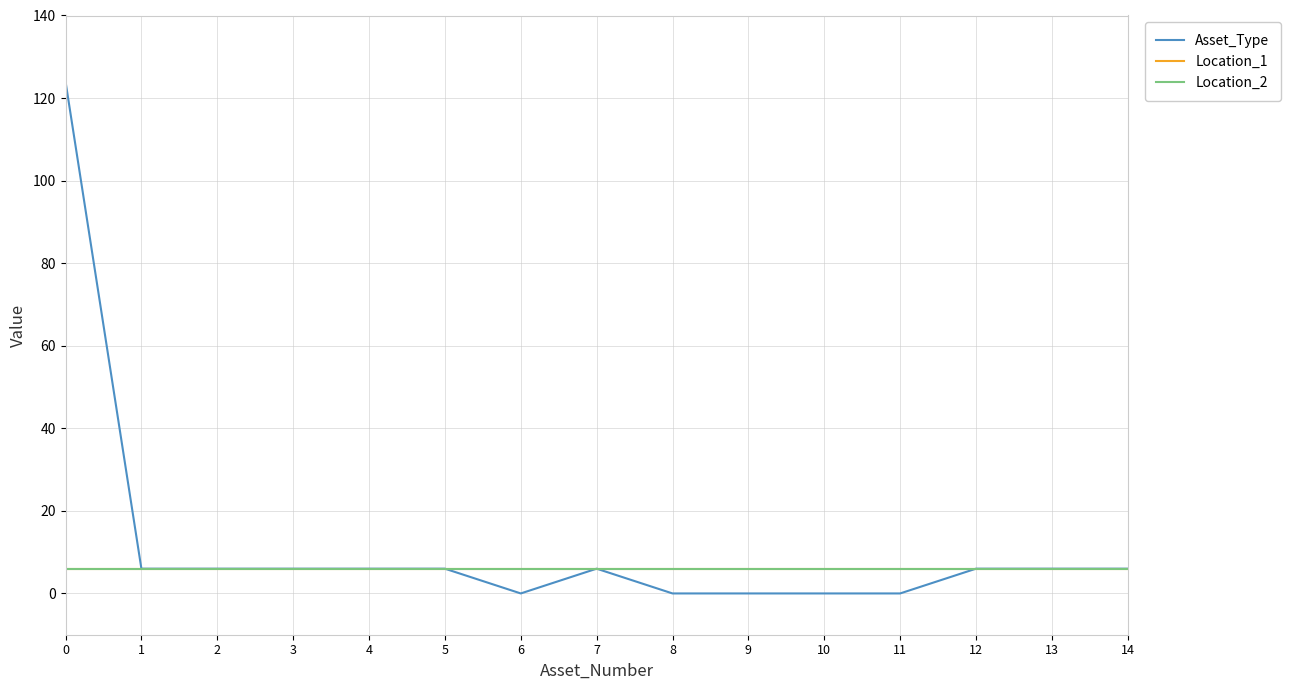

Reading right to left, transcribe all the data shown in this chart.

Asset_Type: 14=6	13=6	12=6	11=0	10=0	9=0	8=0	7=6	6=0	5=6	4=6	3=6	2=6	1=6	0=124
Location_1: 14=6	13=6	12=6	11=6	10=6	9=6	8=6	7=6	6=6	5=6	4=6	3=6	2=6	1=6	0=6
Location_2: 14=6	13=6	12=6	11=6	10=6	9=6	8=6	7=6	6=6	5=6	4=6	3=6	2=6	1=6	0=6